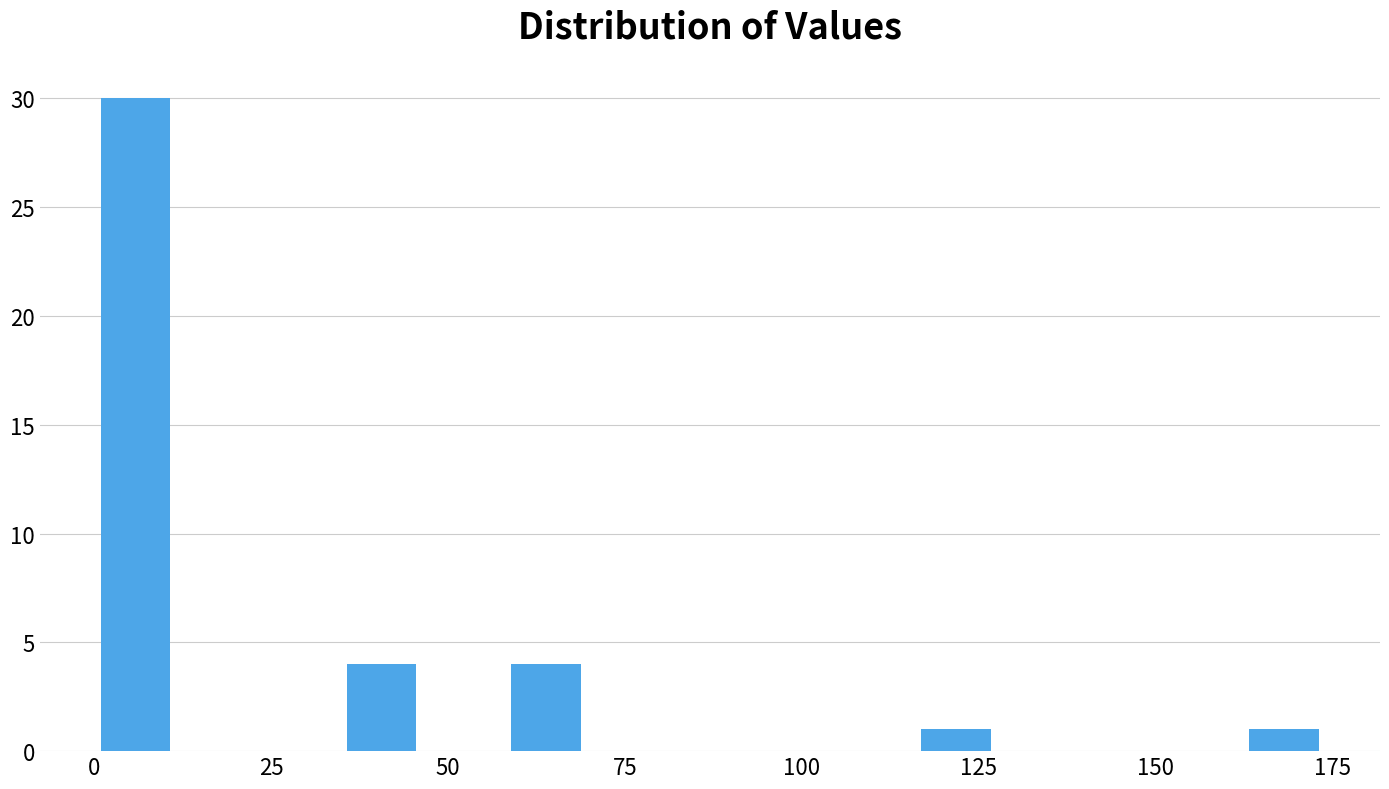

Read against the x-axis, roughly where is the centre of the tallest bar?

5